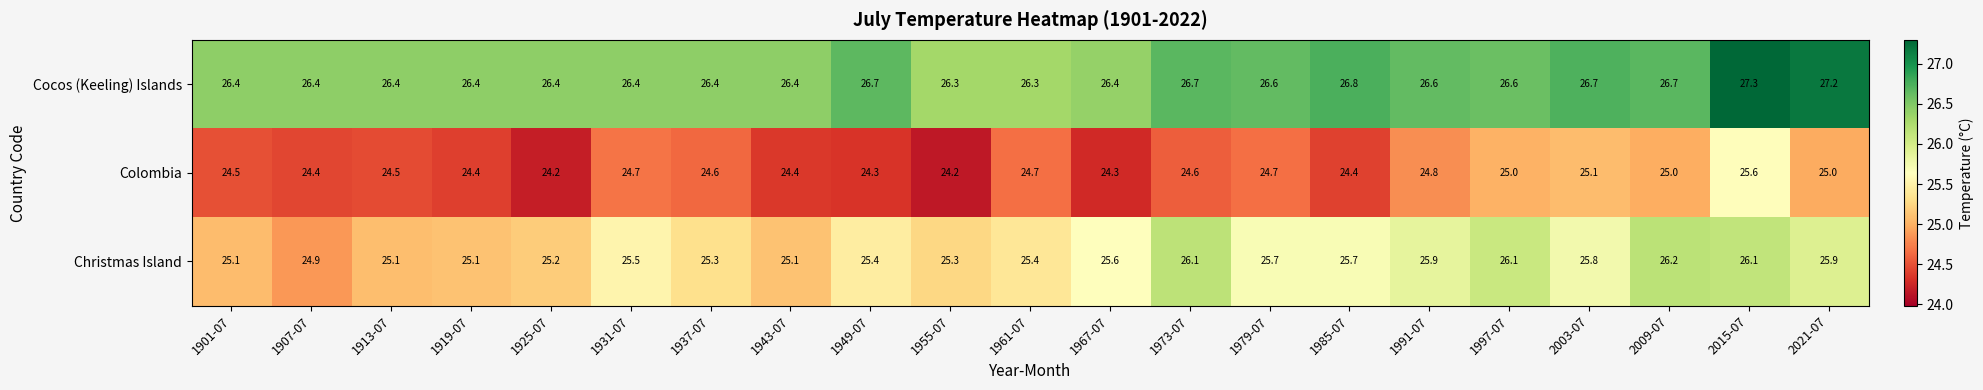

What is the total value across all series at 1985-07?

76.9